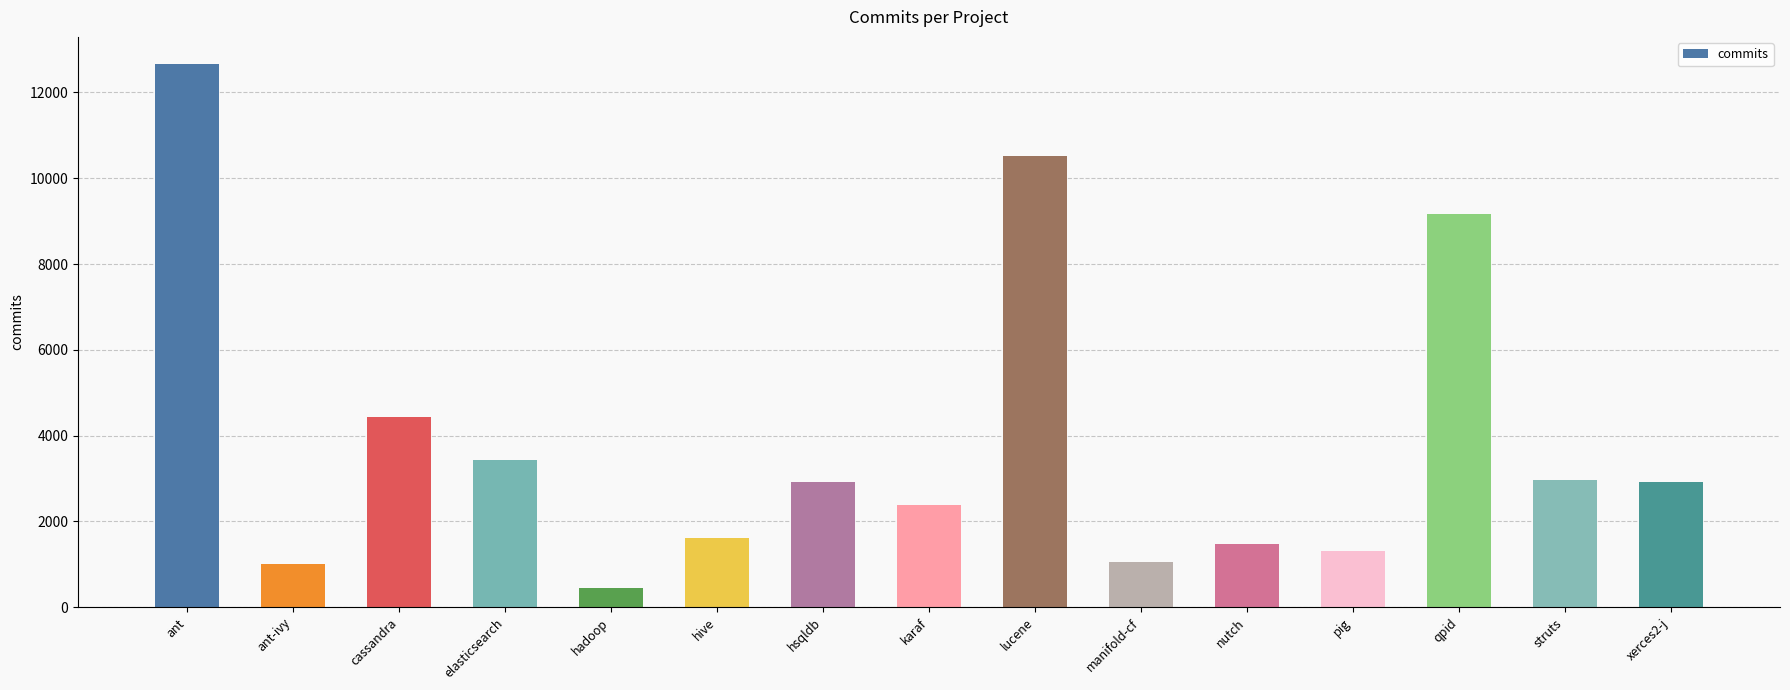

What is the difference between the values at ant-ivy and xerces2-j?

1907